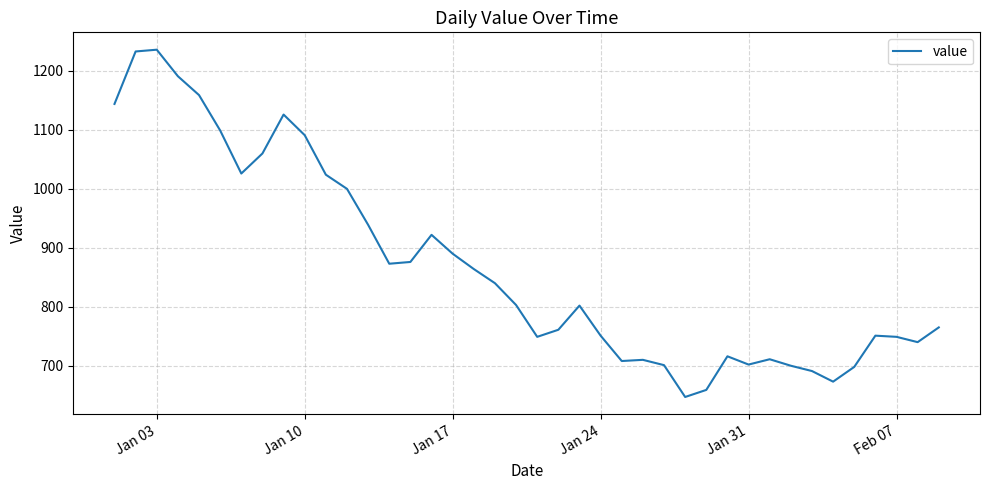

The value at Jan 17 is 1599. True or false?

False